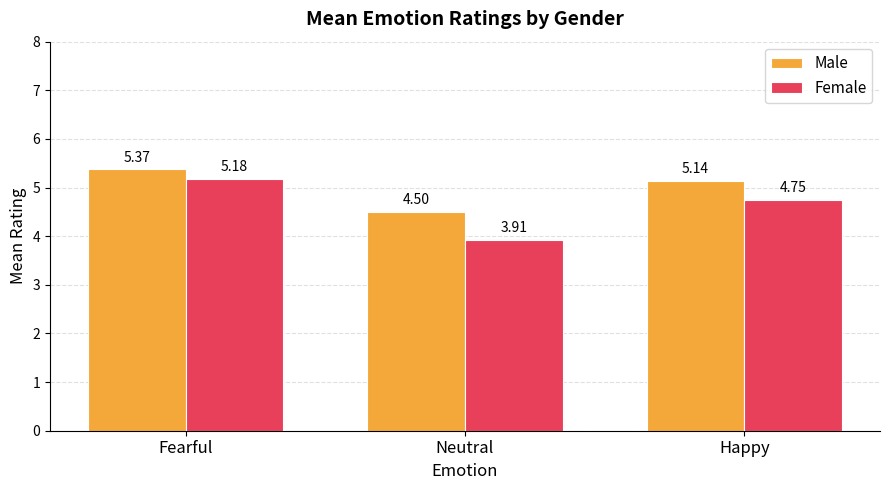

The Female series shows 2.4 at Happy. True or false?

False